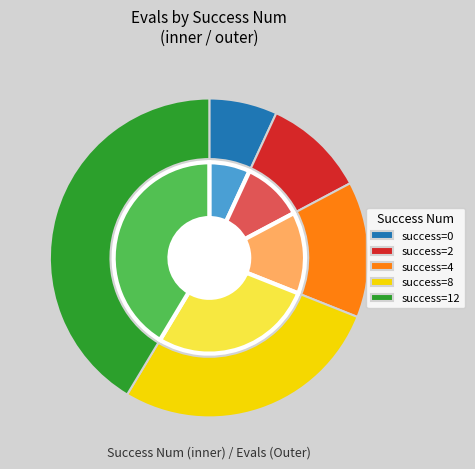

To the nearest percent, what portion does 0 represent?

7%